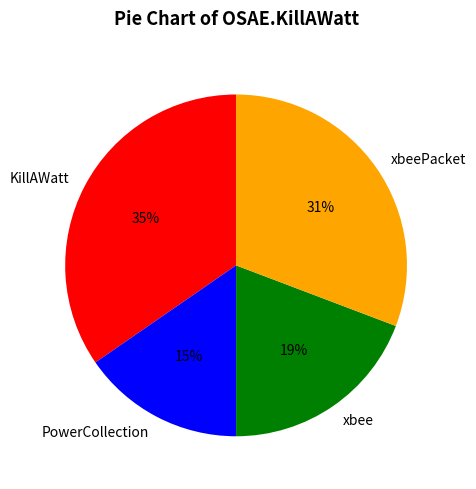

The xbeePacket slice represents 31% of the pie. True or false?

True